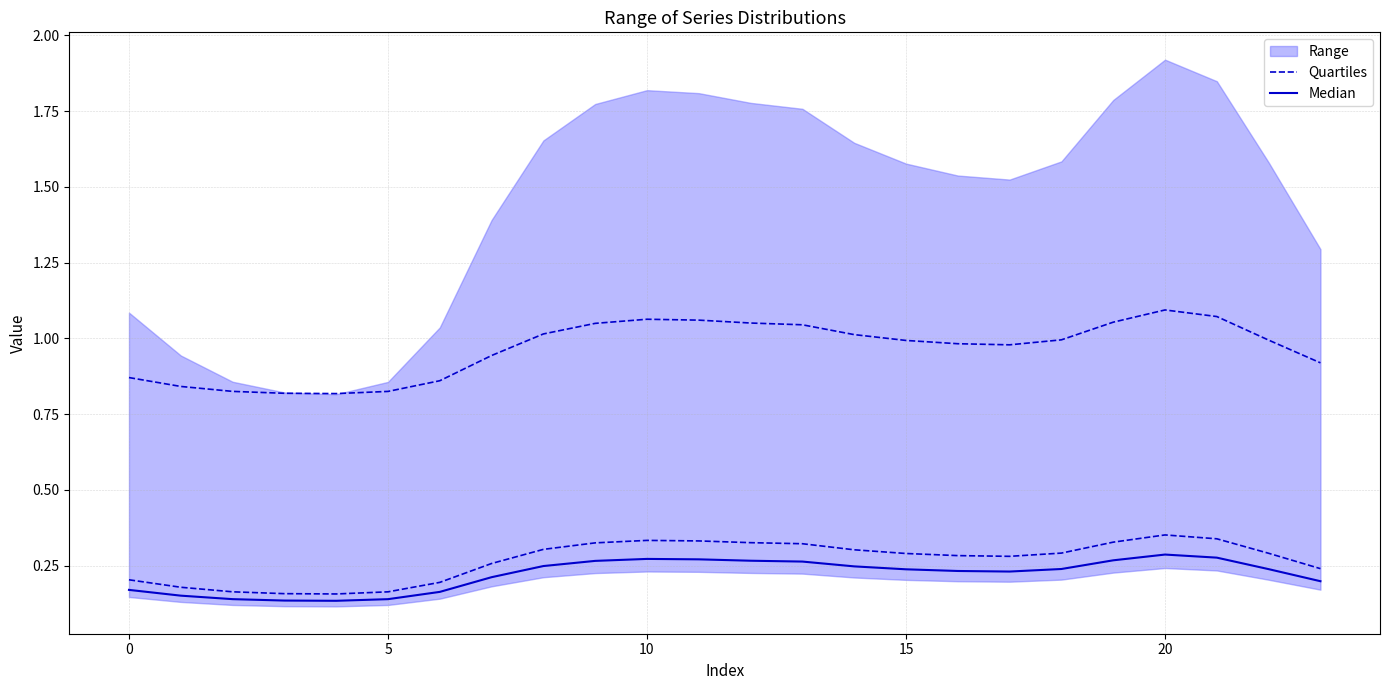

Read the Quartiles value at 7.

0.3